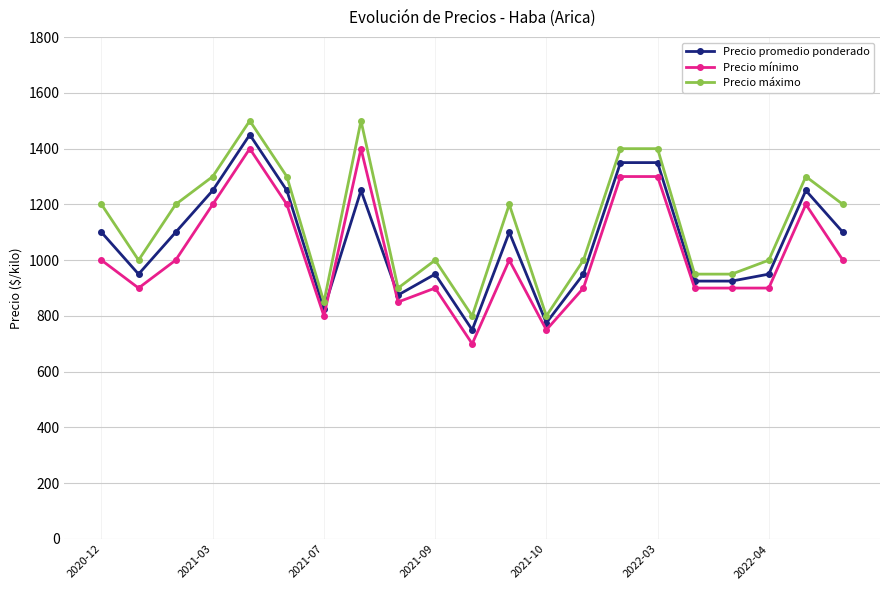

What is the value of the Precio promedio ponderado point at the 10th from the left?

950